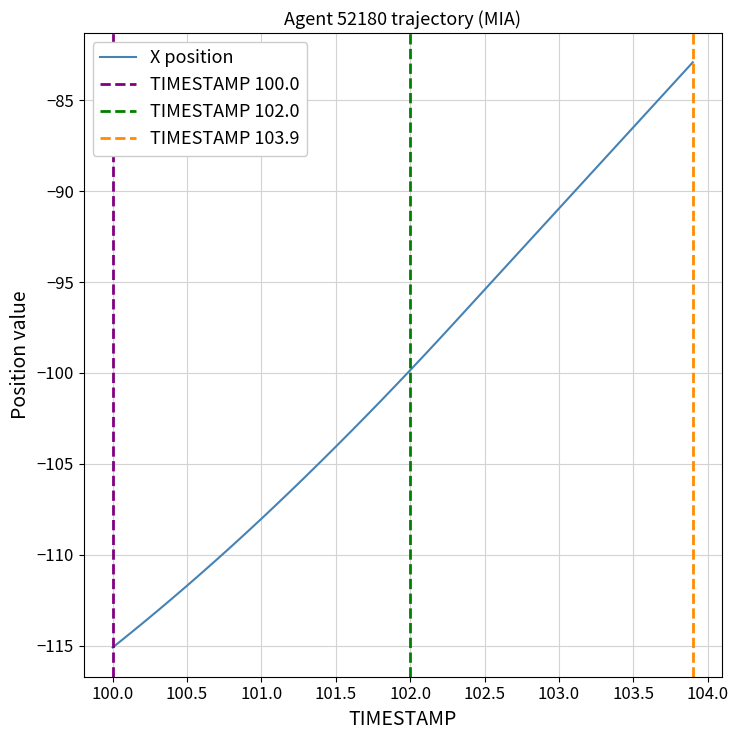

What is the lowest value of the X position series?

-115.1